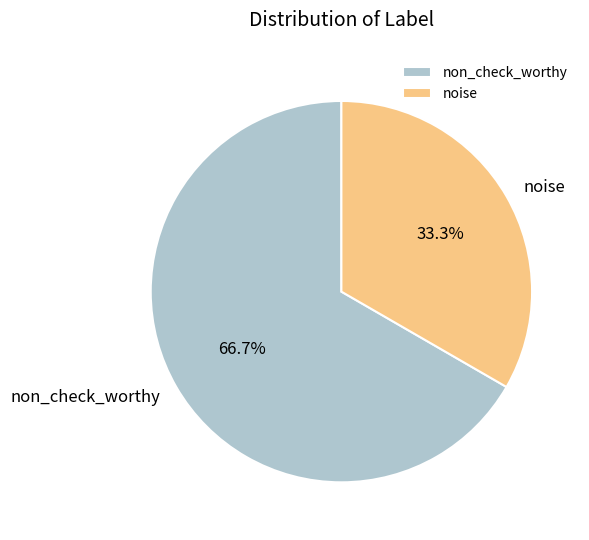

Count the number of slices in the pie.

2